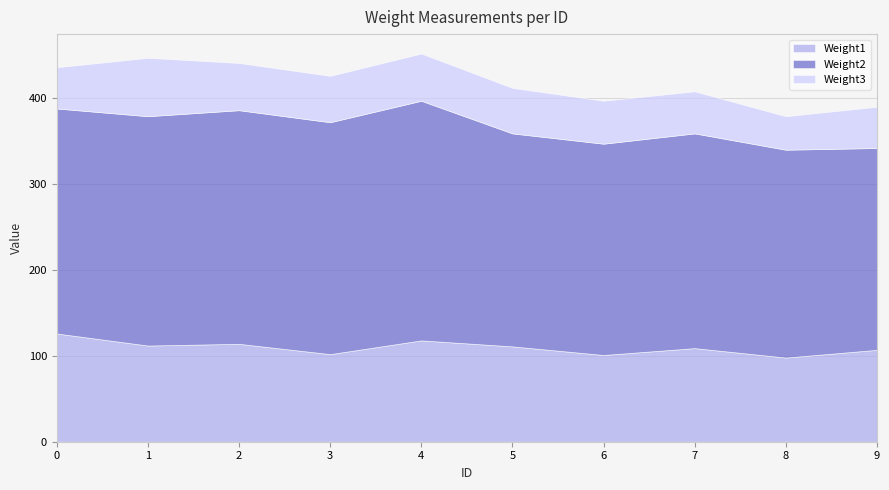

True or false: Weight2 and Weight1 intersect in this chart.

False